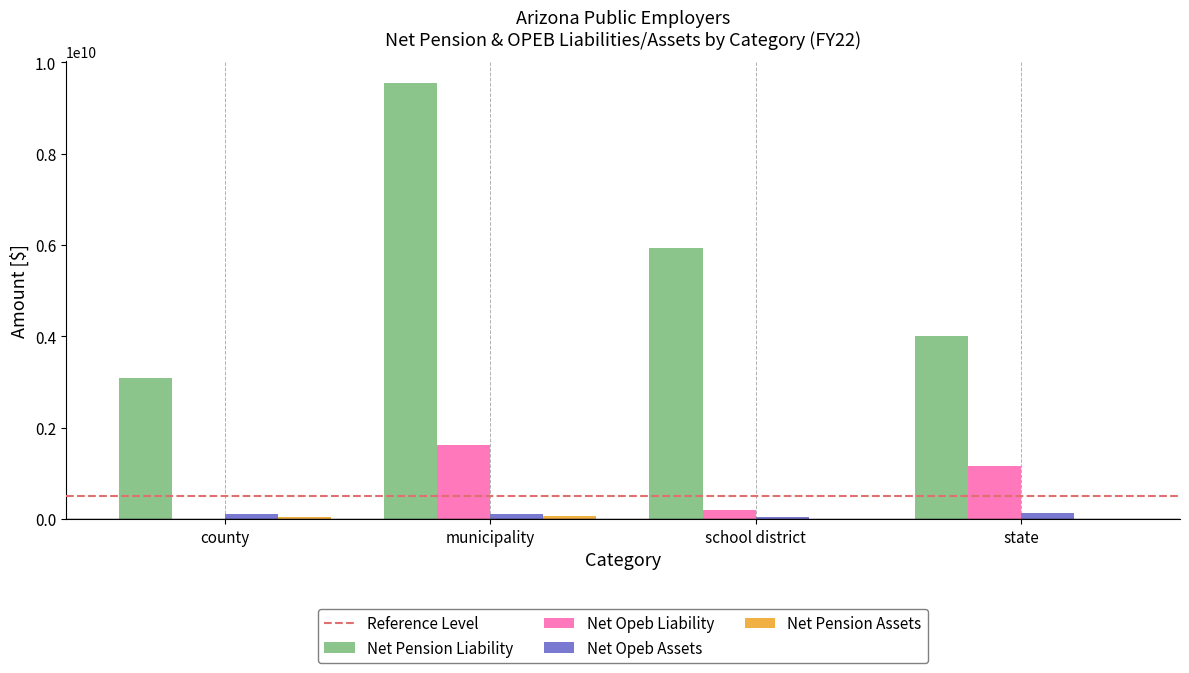

Which series changed the most between municipality and school district?

Net Pension Liability